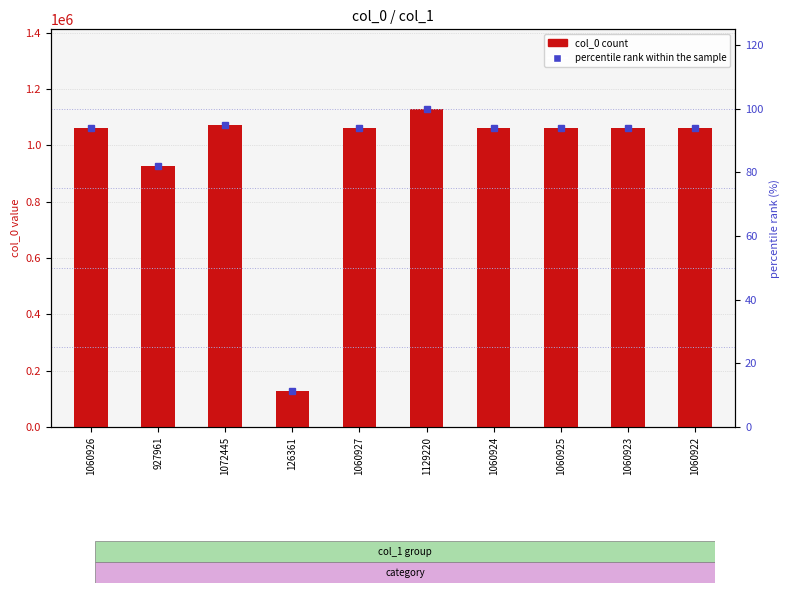

What is the average value of the col_0 series?

962153.4